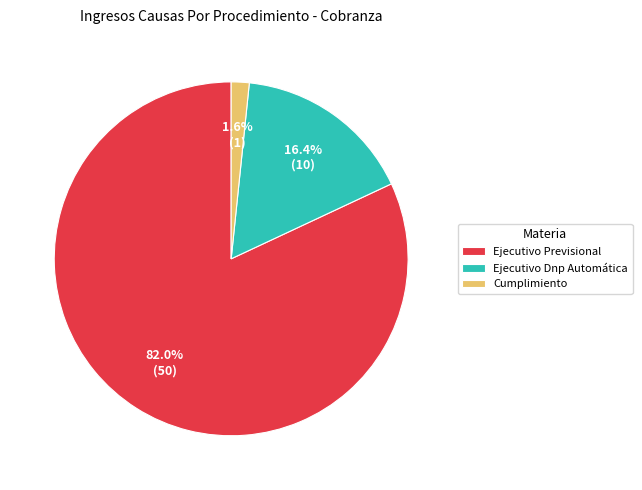

The Ejecutivo Previsional slice represents 95% of the pie. True or false?

False